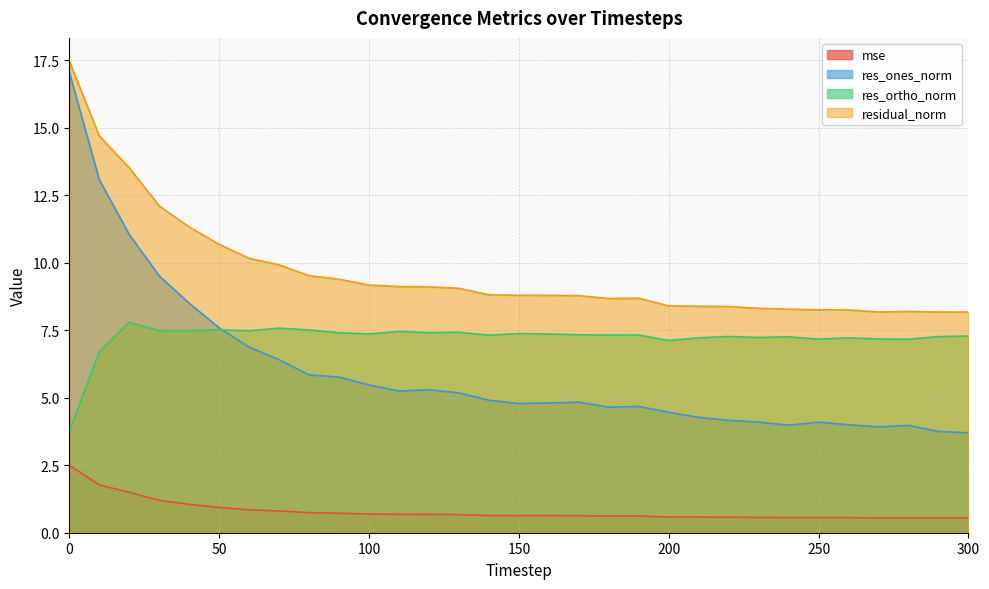

Which has a higher value, 210 or 50?

50